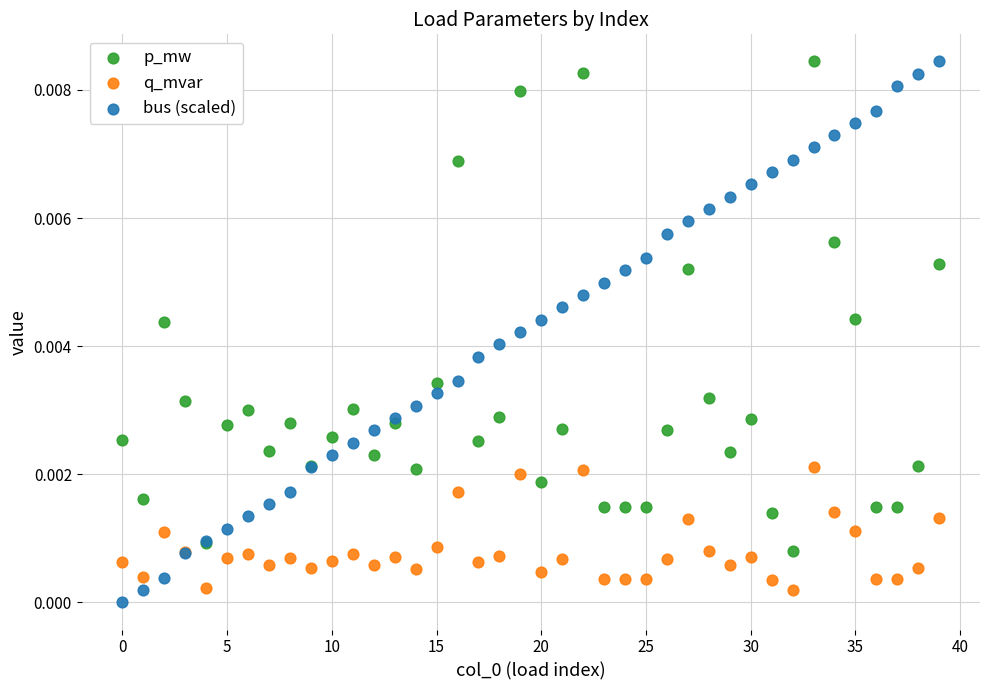

Which series has the largest Y range (max minus min)?

bus (scaled)